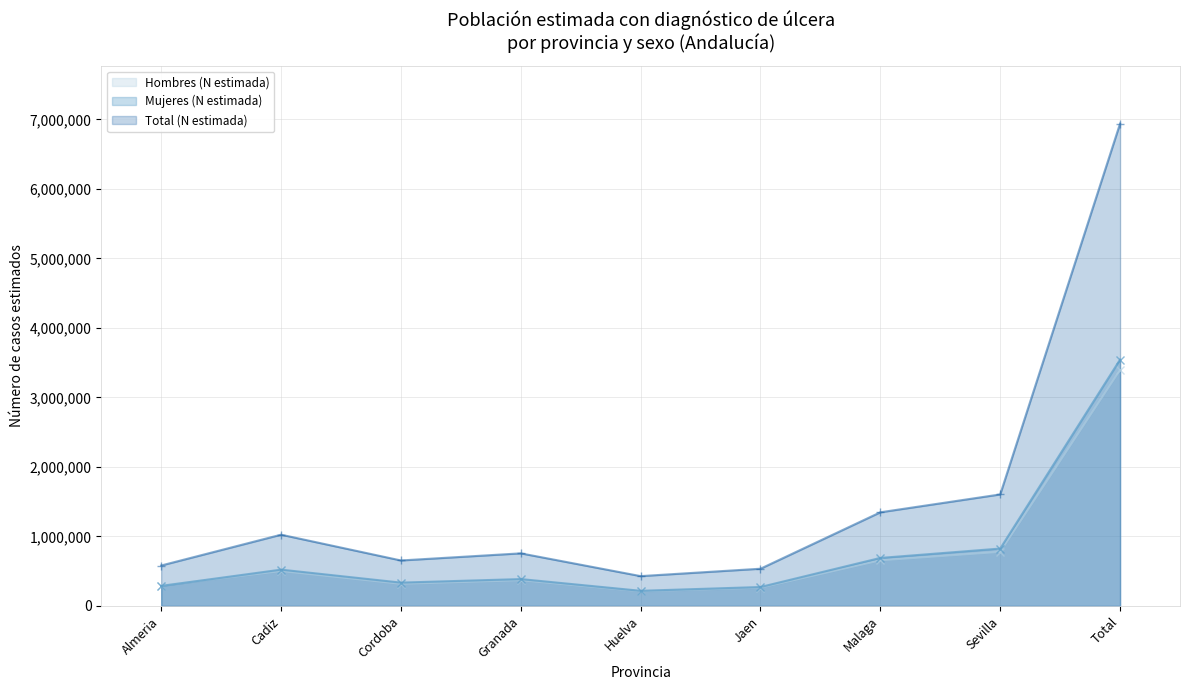

Is the value of Hombres (N estimada) at Total greater than the value of Mujeres (N estimada) at Sevilla?

Yes